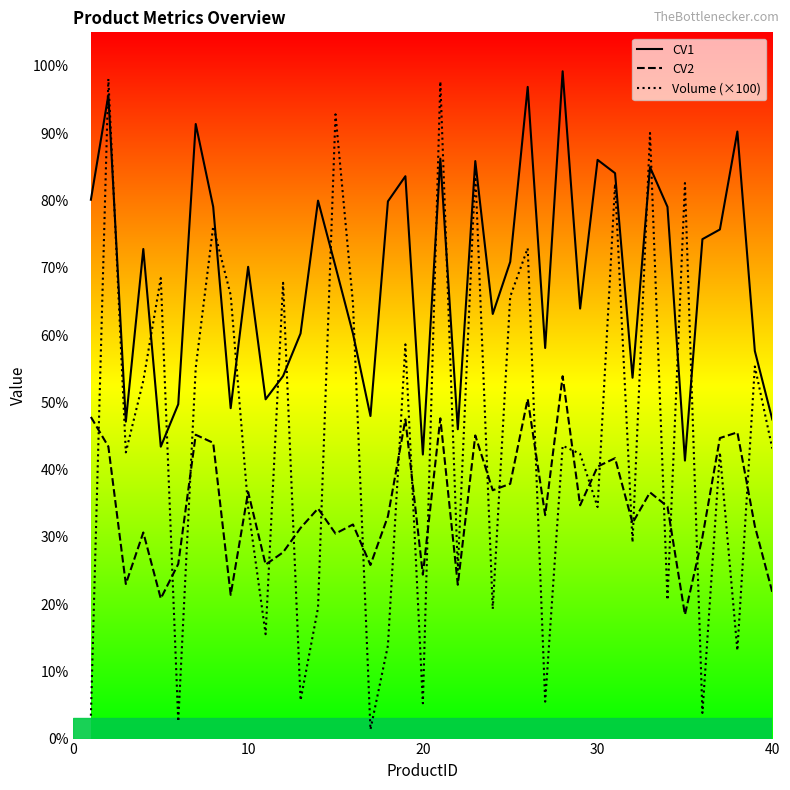

Which series has the largest total across all categories?

CV1